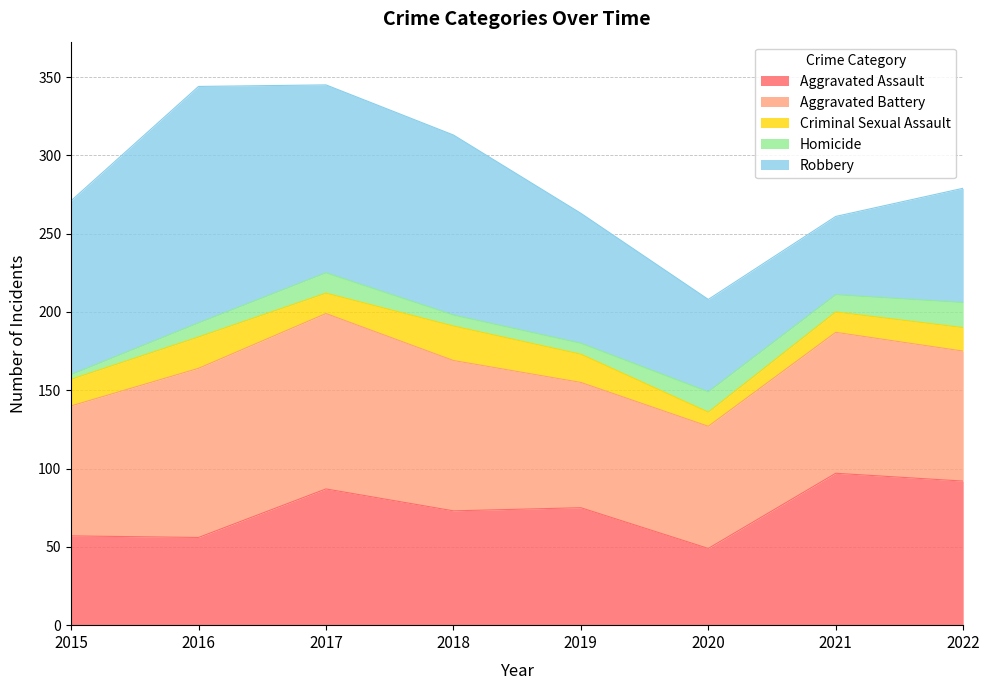

Which series changed the most between 2017 and 2019?

Robbery